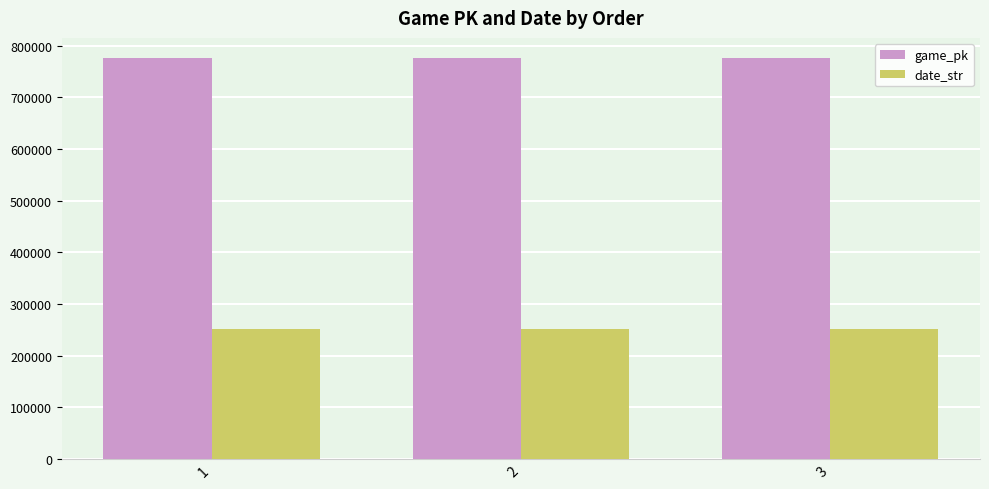

List the series in order of their overall mean, lowest first.

date_str, game_pk